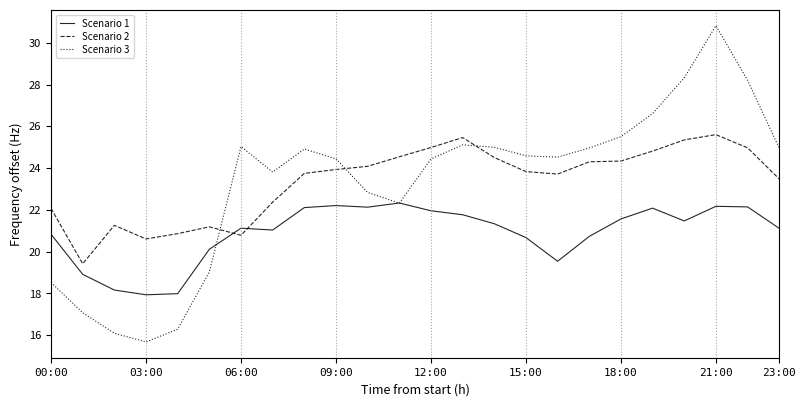

True or false: Scenario 2 and Scenario 3 intersect in this chart.

True